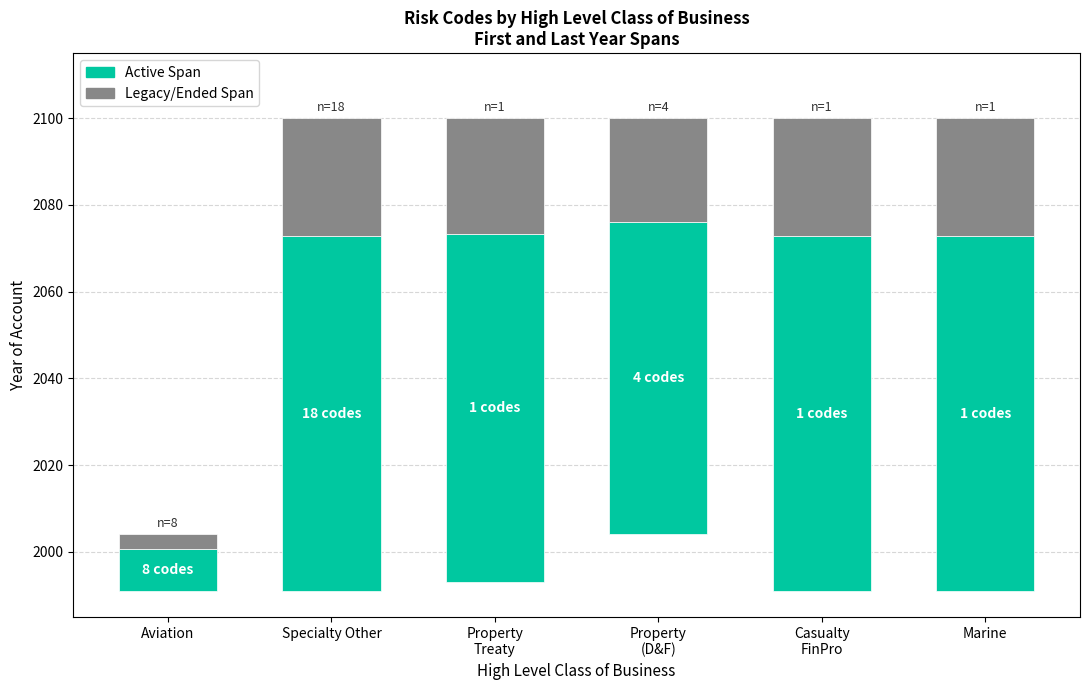

True or false: Legacy/Ended Span has a value of 18.7 at Specialty Other.

False